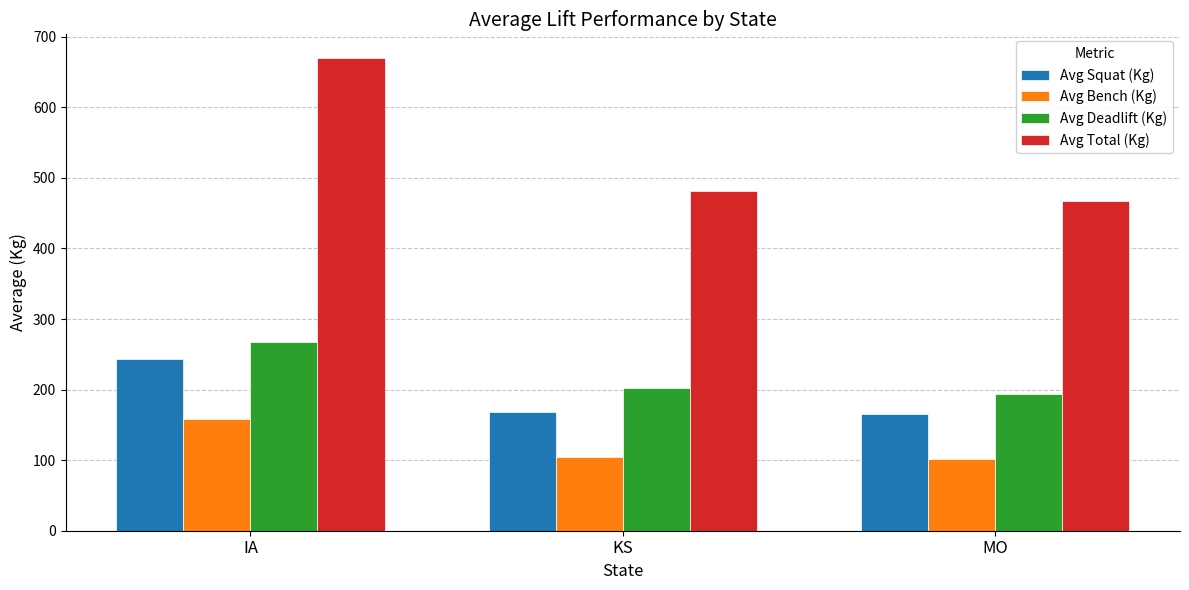

At which label is Avg Bench (Kg) closest to 130?

KS